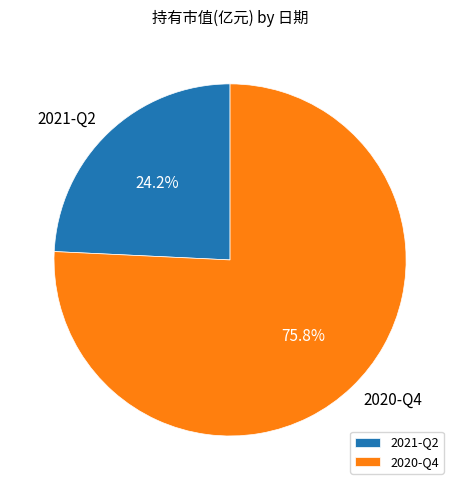

To the nearest percent, what is the difference between the largest and smallest slice percentages?

52%